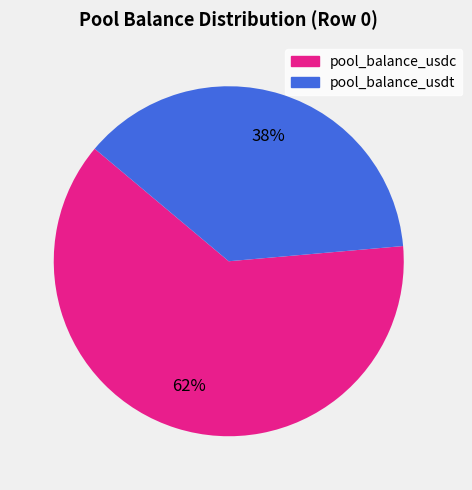

Count the number of slices in the pie.

2